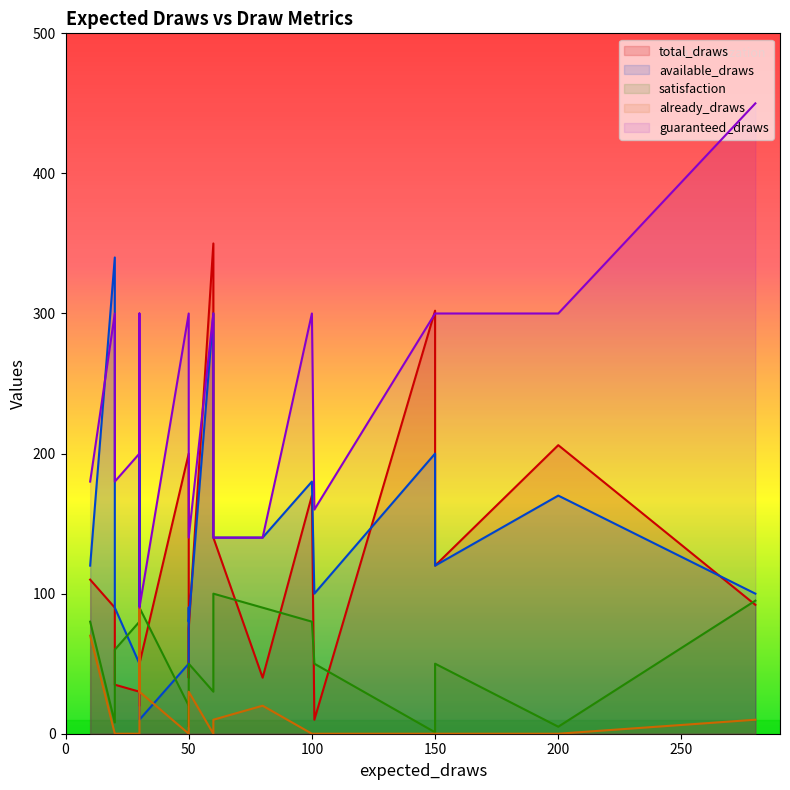

Reading right to left, list all the values displayed in this chart.

total_draws: 110	35	50	140	75	350	20	10	76	120	120	302	30	40	170	40	206	200	92	90
available_draws: 120	90	10	140	80	300	200	100	110	60	120	200	50	90	180	140	170	50	100	340
satisfaction: 80	60	90	100	50	30	85	50	75	80	50	1	80	5	80	90	5	20	95	8
already_draws: 70	0	30	10	30	0	90	0	0	0	0	0	0	0	0	20	0	0	10	0
guaranteed_draws: 180	180	90	140	140	300	200	160	300	300	300	300	200	300	300	140	300	300	450	300